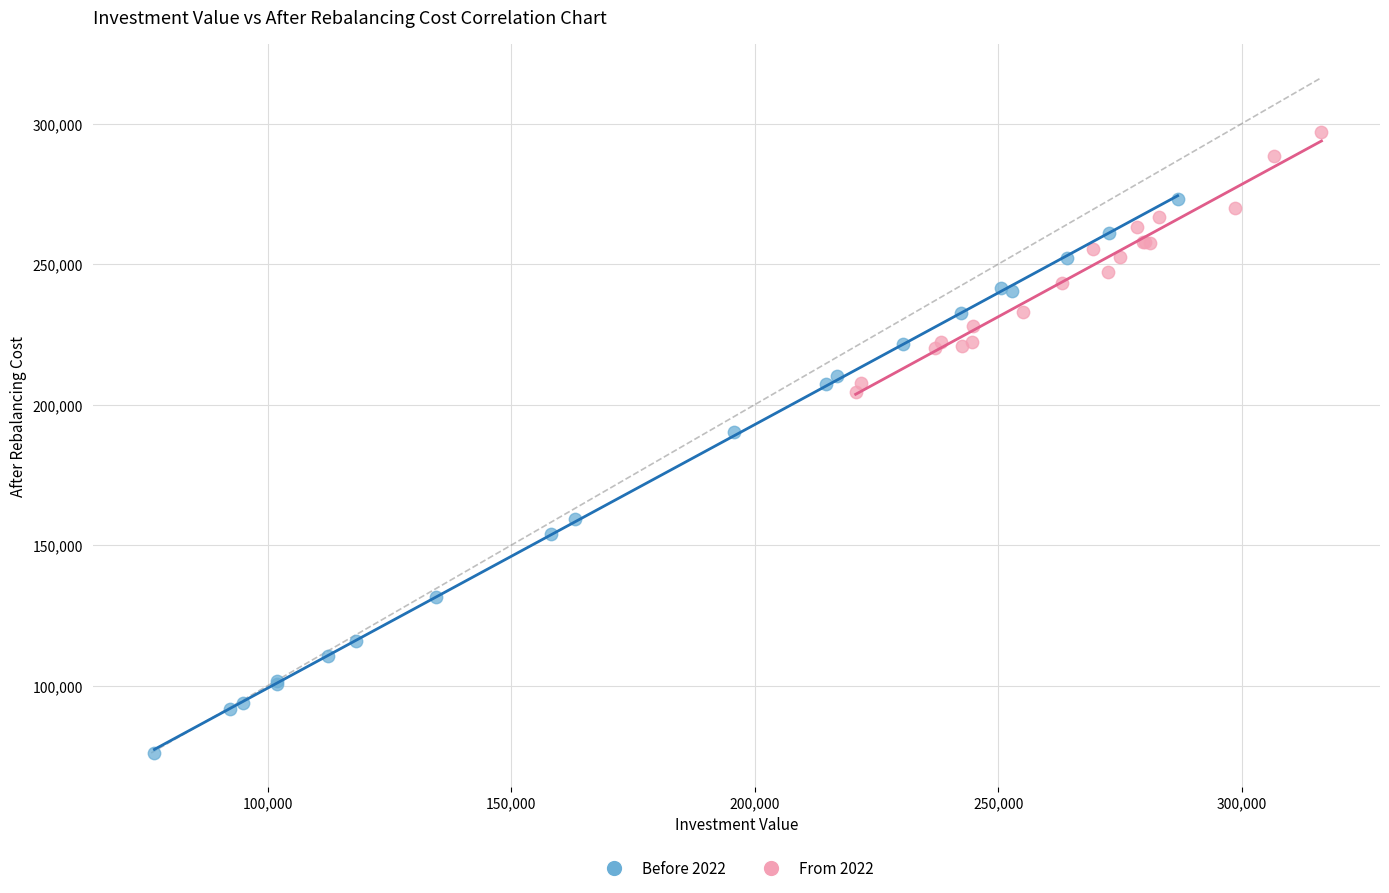

Which series reaches the maximum Y coordinate?

From 2022